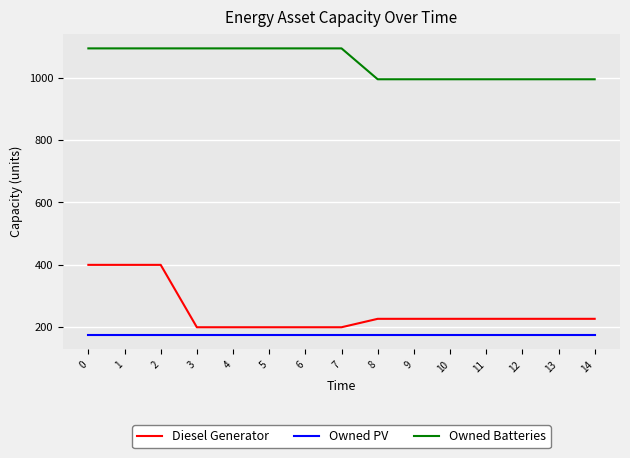

Which series has the largest total across all categories?

Owned Batteries